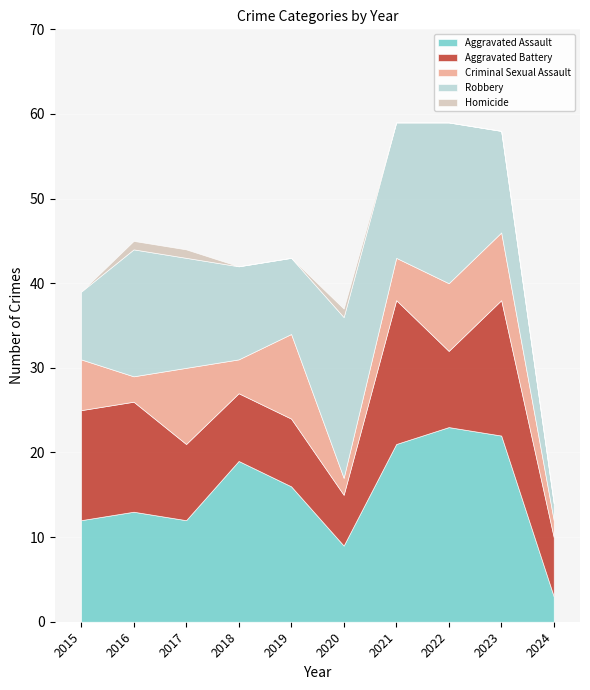

Rank the series by their maximum value, from lowest to highest.

Homicide, Criminal Sexual Assault, Aggravated Battery, Robbery, Aggravated Assault